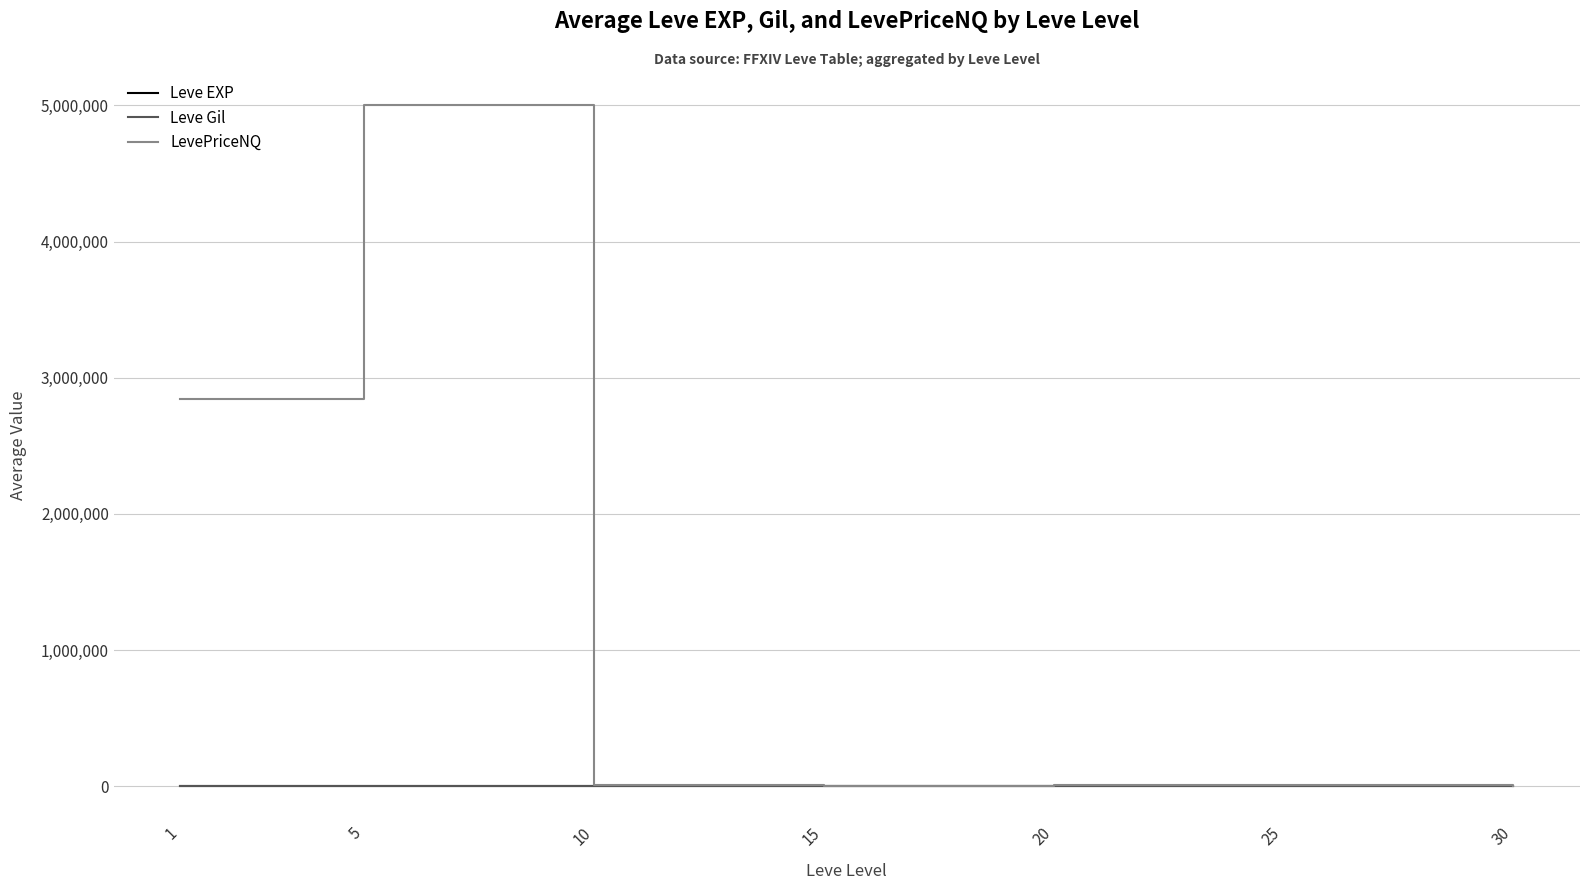

What is the maximum value for LevePriceNQ?

5000934.8